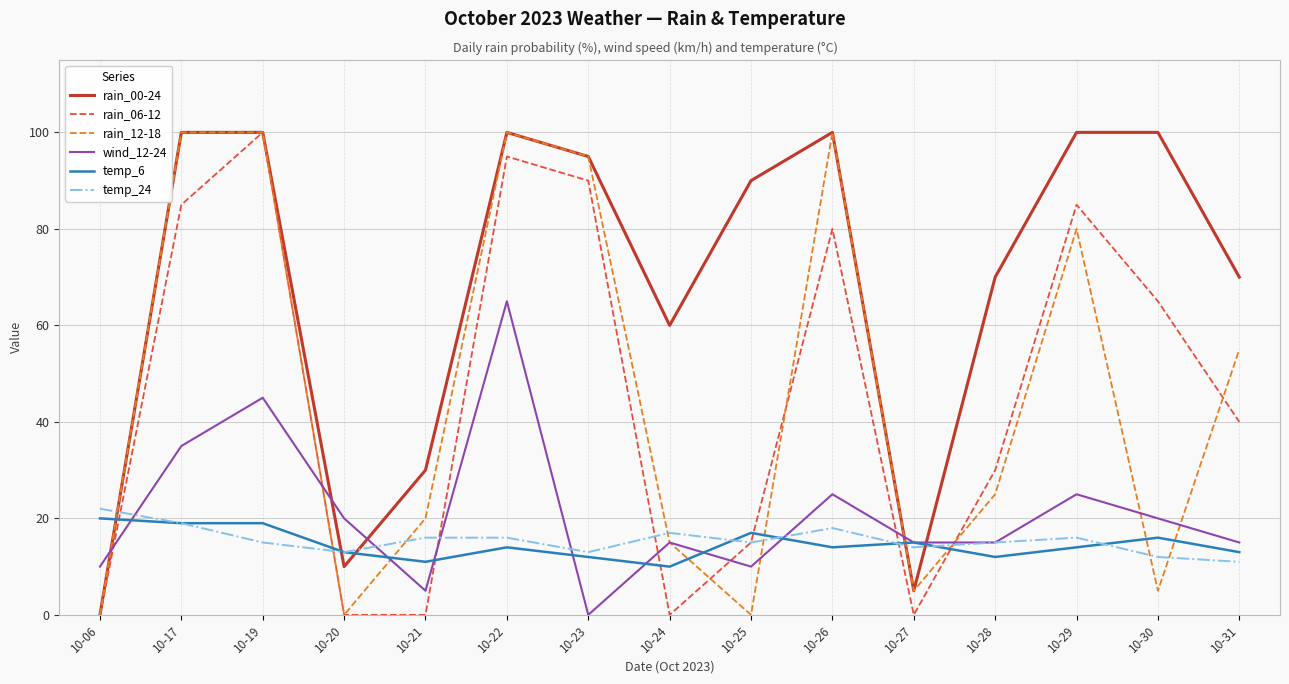

How many lines are shown in the chart?

6